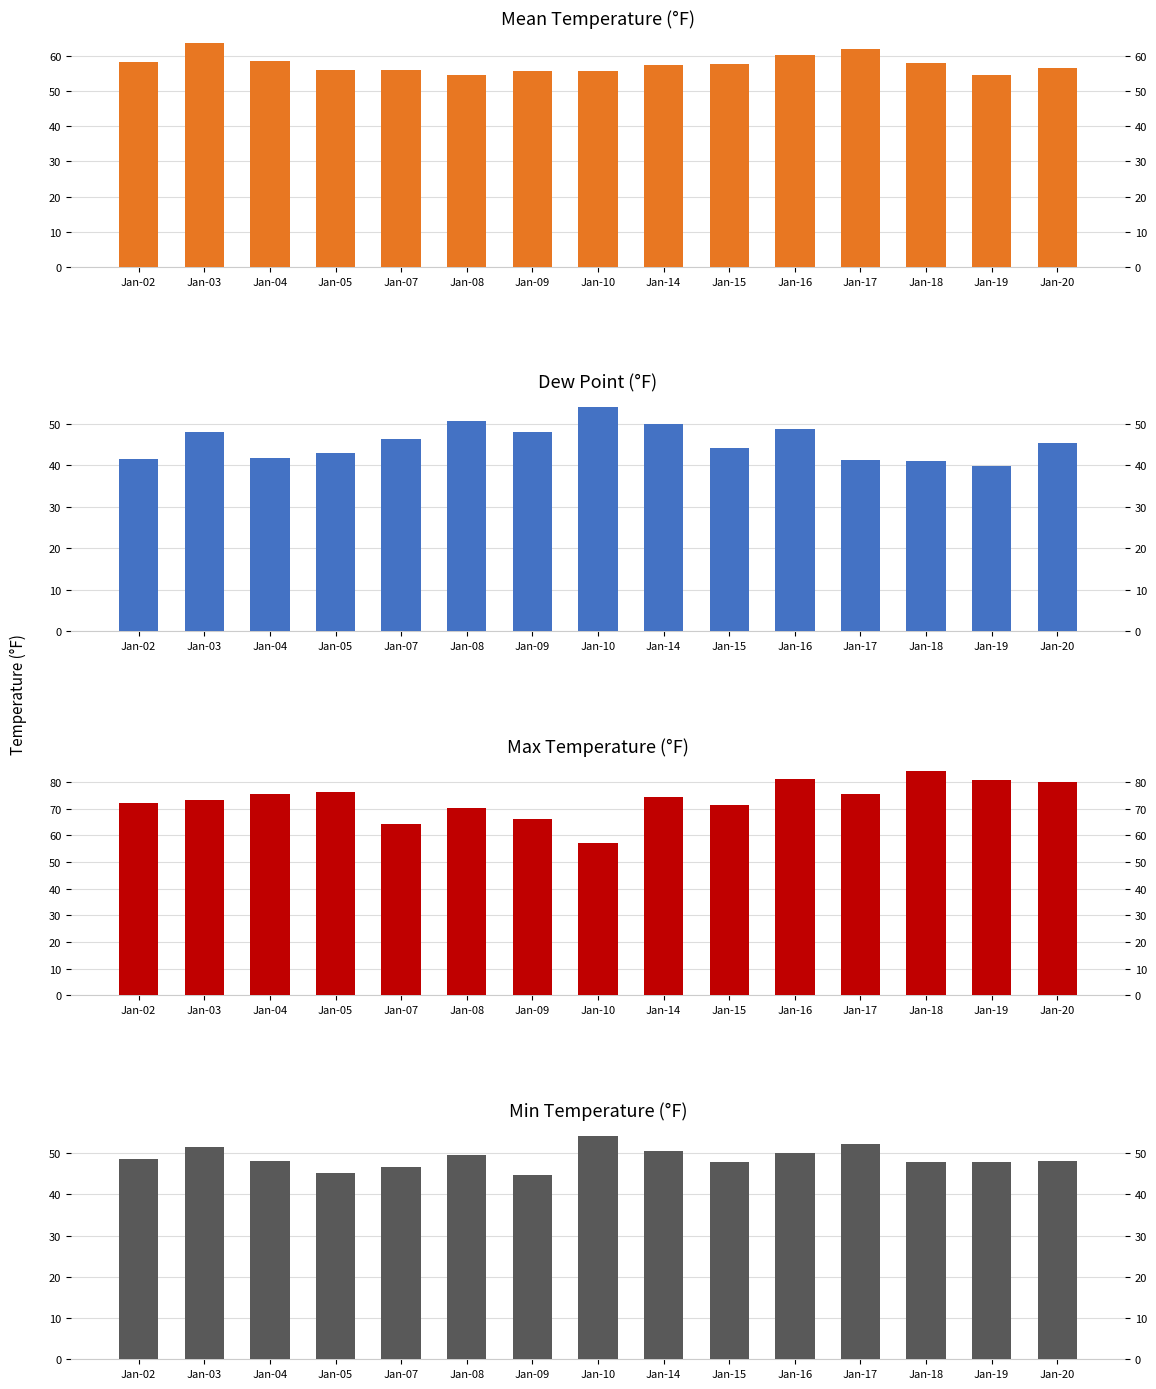

What is the greatest value displayed?

84.0